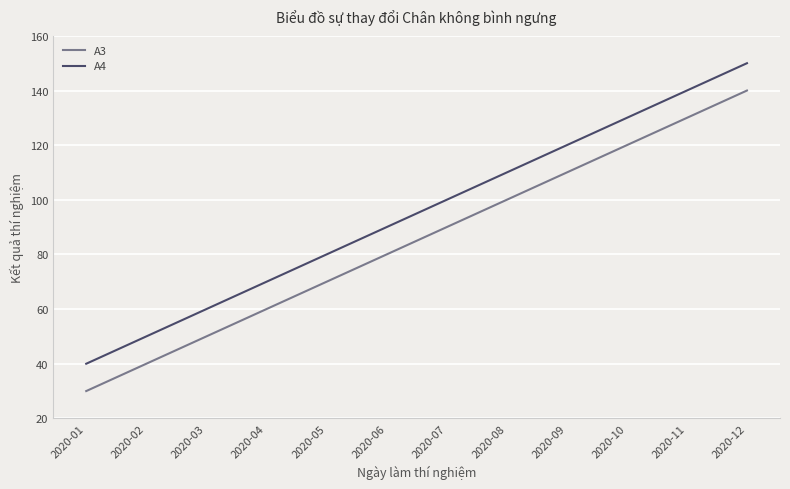

What is the difference between the maximum and minimum values in the A3 series?

110.0